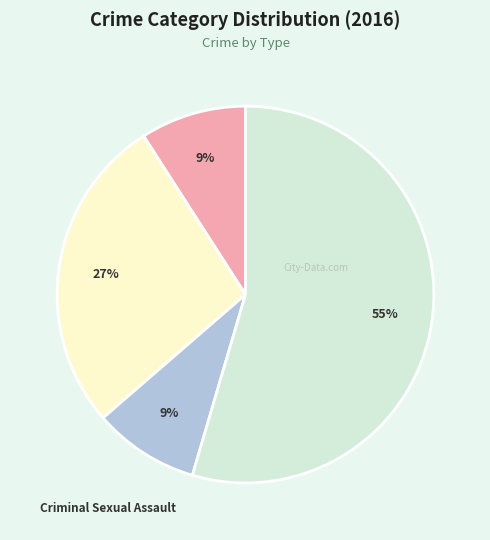

Approximately how many times larger is the value at Aggravated Battery compared to Robbery?

0.5